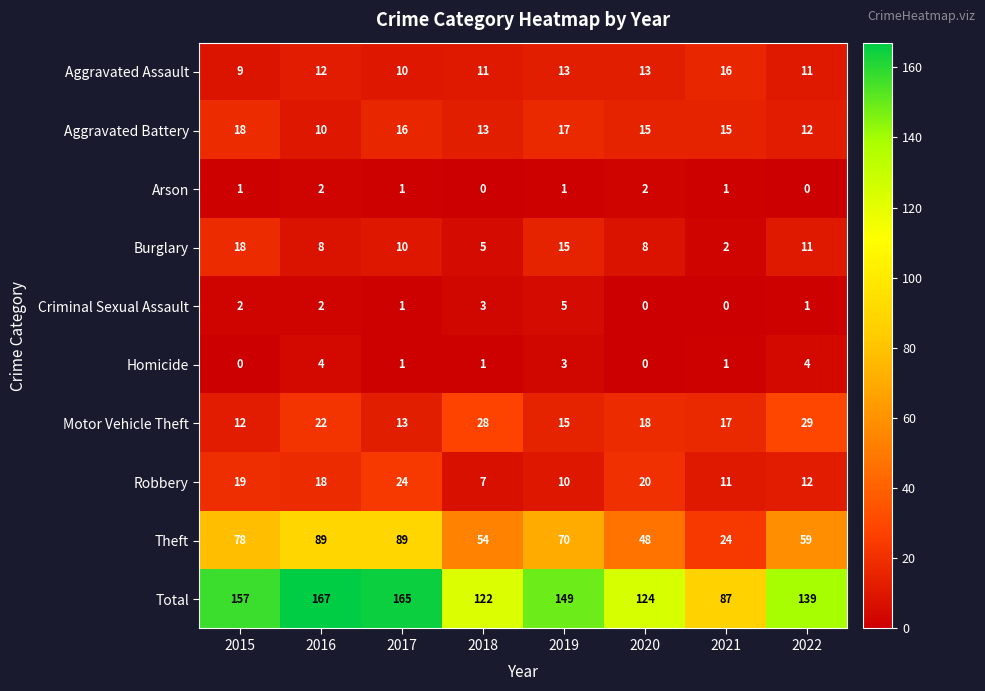

How many series are shown in this chart?

10